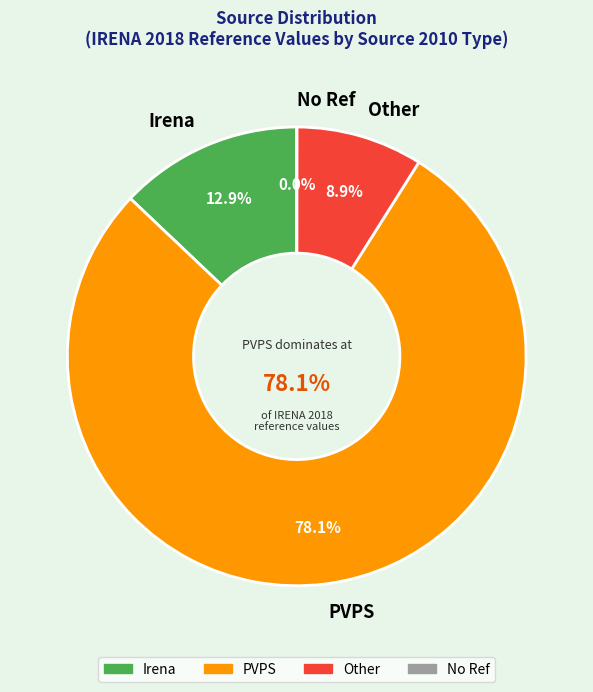

The No Ref slice represents 13% of the pie. True or false?

False